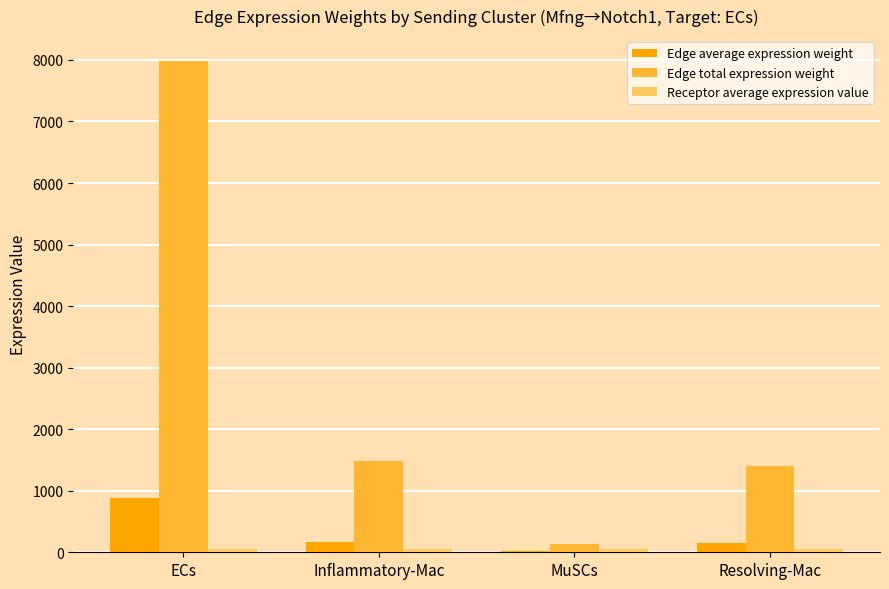

What is the greatest value displayed?

7987.6